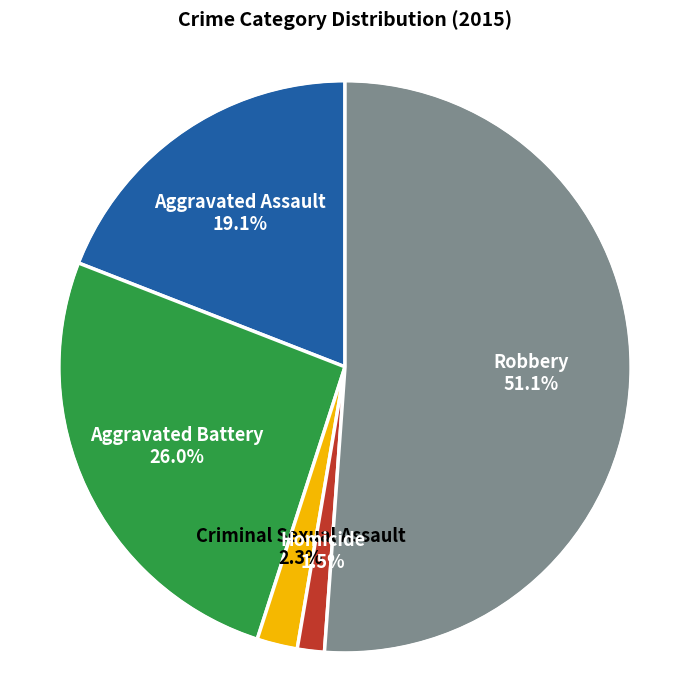

To the nearest percent, what is the average slice percentage?

20%